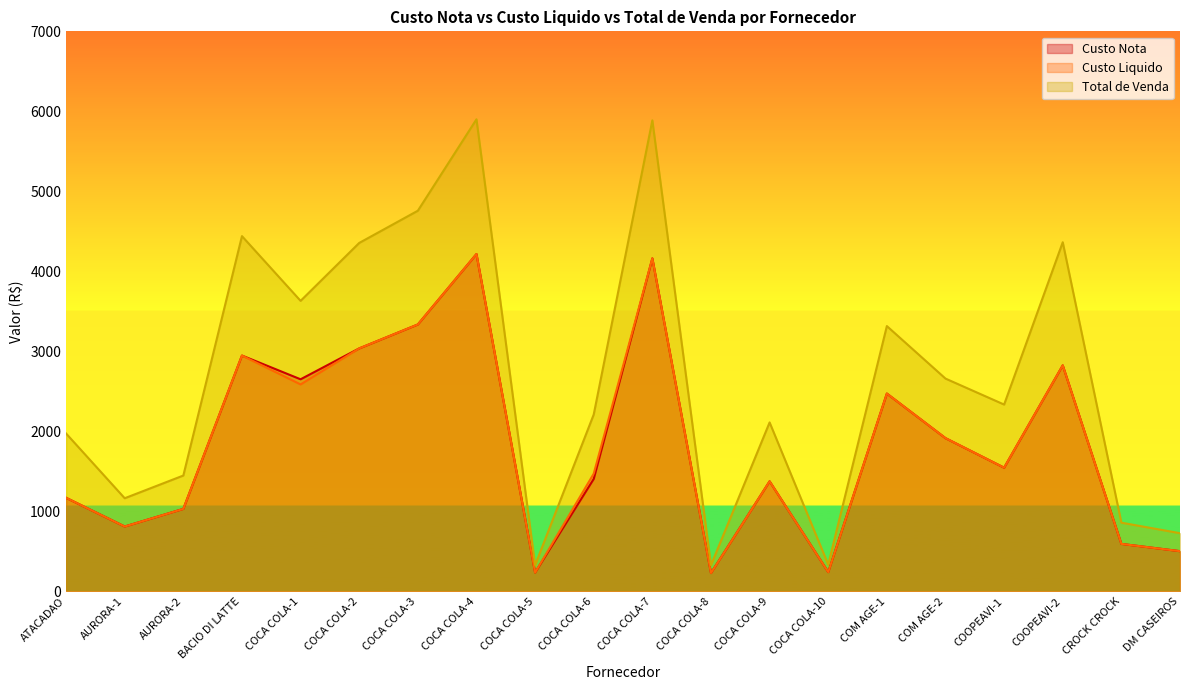

What is the average value of the Custo Nota series?

1835.5